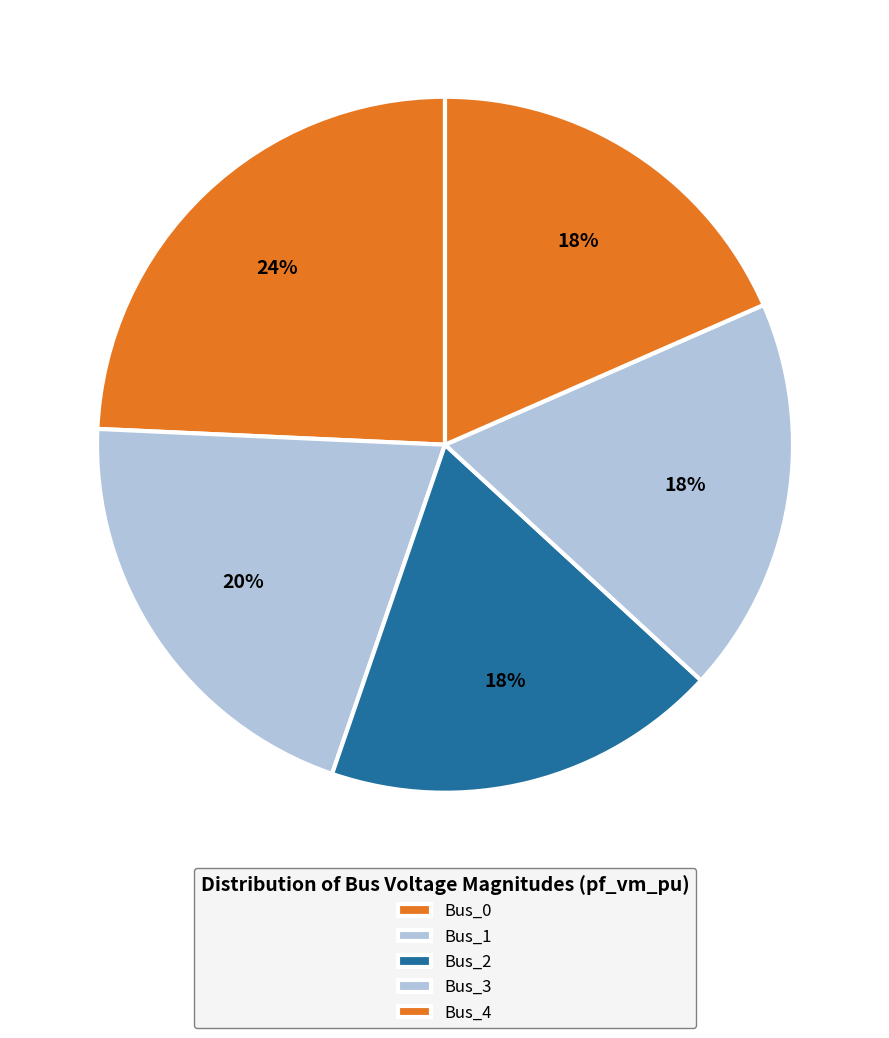

The Bus_3 slice represents 18% of the pie. True or false?

True